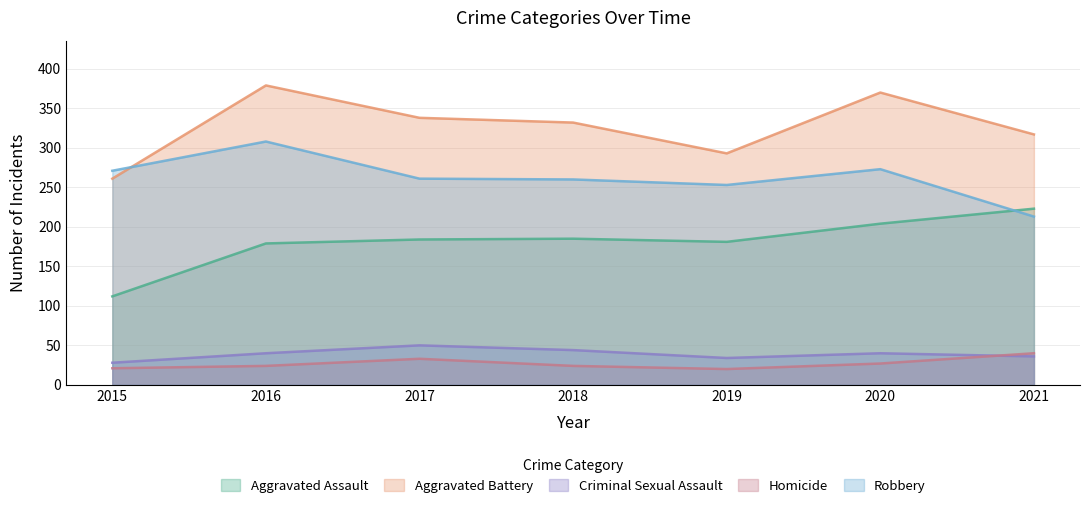

How many lines are shown in the chart?

5